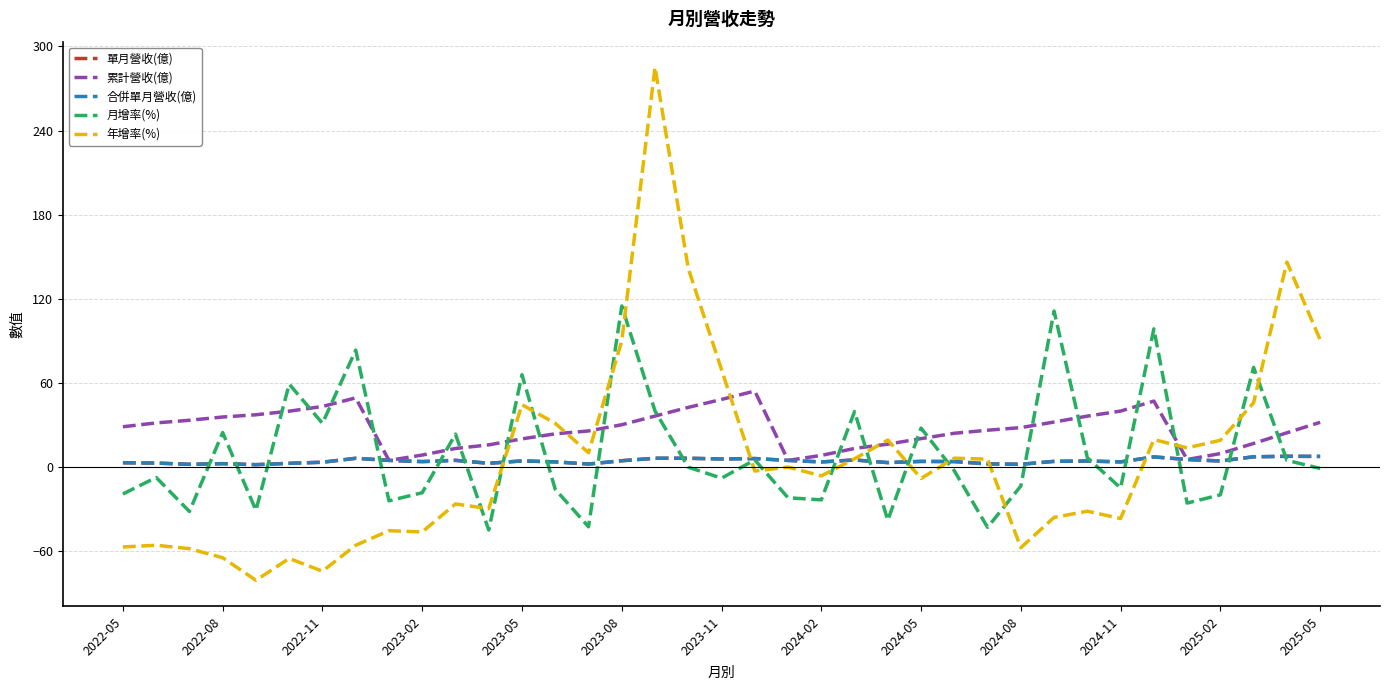

Reading left to right, list all the values displayed in this chart.

單月營收(億): 3.0	2.7	1.9	2.3	1.6	2.6	3.4	6.2	4.7	3.8	4.7	2.6	4.3	3.6	2.1	4.4	6.2	6.2	5.7	6.0	4.7	3.6	5.0	3.1	3.9	3.8	2.2	1.9	4.0	4.2	3.6	7.1	5.3	4.2	7.2	7.6	7.5
累計營收(億): 28.7	31.4	33.3	35.6	37.2	39.8	43.1	49.3	4.7	8.5	13.2	15.7	20.0	23.6	25.7	30.1	36.3	42.5	48.1	54.1	4.7	8.2	13.2	16.3	20.2	24.0	26.2	28.1	32.0	36.2	39.8	47.0	5.3	9.5	16.8	24.3	31.8
合併單月營收(億): 3.0	2.7	1.9	2.3	1.6	2.6	3.4	6.2	4.7	3.8	4.7	2.6	4.3	3.6	2.1	4.4	6.2	6.2	5.7	6.0	4.7	3.6	5.0	3.1	3.9	3.8	2.2	1.9	4.0	4.2	3.6	7.1	5.3	4.2	7.2	7.6	7.5
月增率(%): -19.3	-7.5	-31.8	24.5	-31.0	59.1	31.1	83.3	-24.2	-18.4	23.4	-45.0	65.8	-16.0	-42.7	114.8	39.9	-0.2	-8.0	5.0	-22.0	-23.5	39.5	-38.0	27.7	-2.8	-43.1	-13.6	111.2	6.5	-15.0	98.5	-25.8	-19.9	71.0	4.7	-1.1
年增率(%): -57.1	-55.9	-58.3	-64.8	-80.9	-65.3	-74.4	-55.9	-45.5	-46.4	-26.4	-29.8	44.4	31.1	10.1	89.8	285.1	141.6	69.4	-2.9	-0.1	-6.4	5.8	19.2	-8.2	6.3	5.5	-57.6	-36.0	-31.6	-36.8	19.5	13.6	19.0	45.8	146.2	90.7